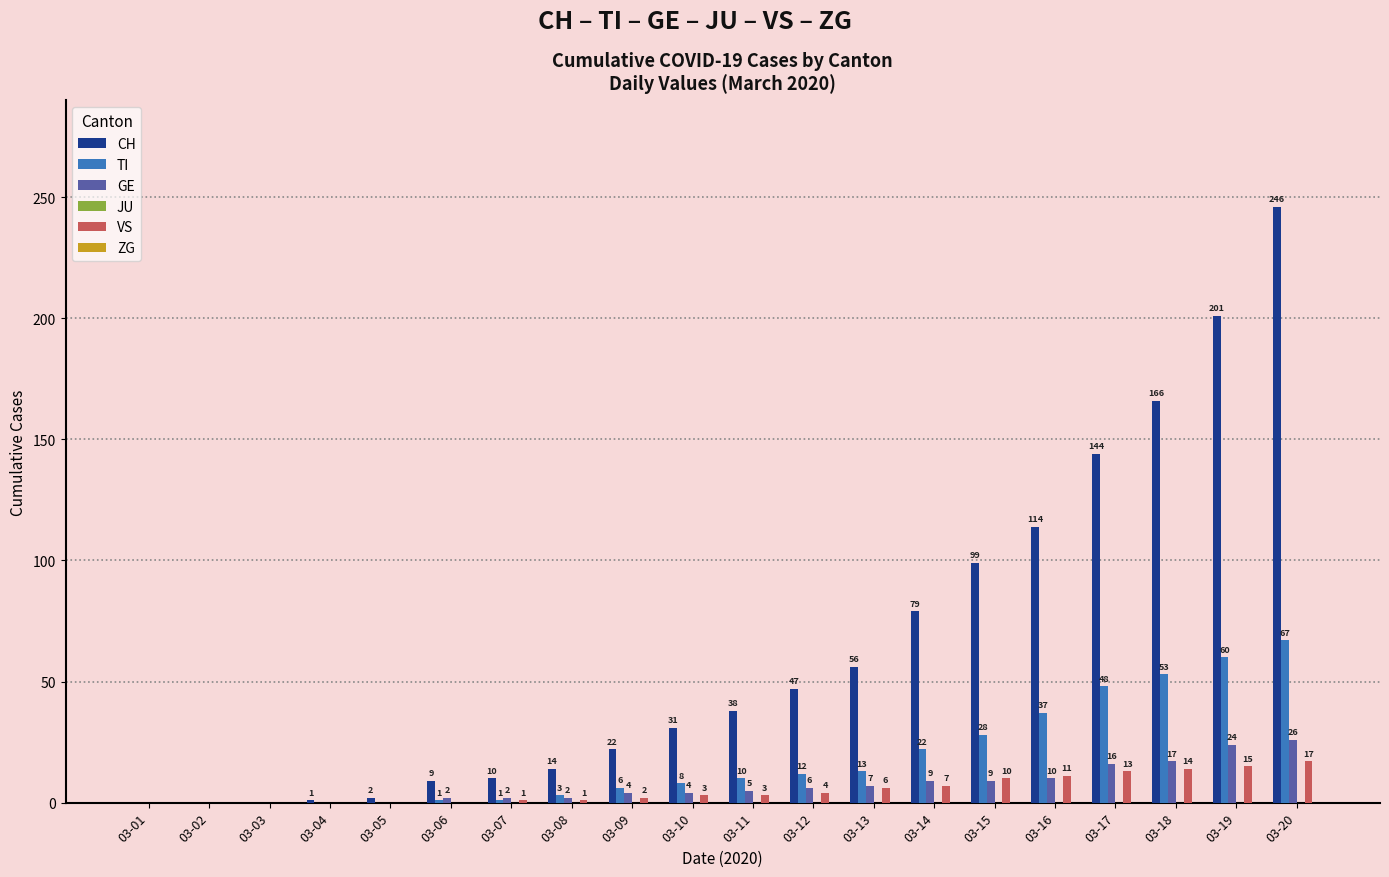

How many series are shown in this chart?

4